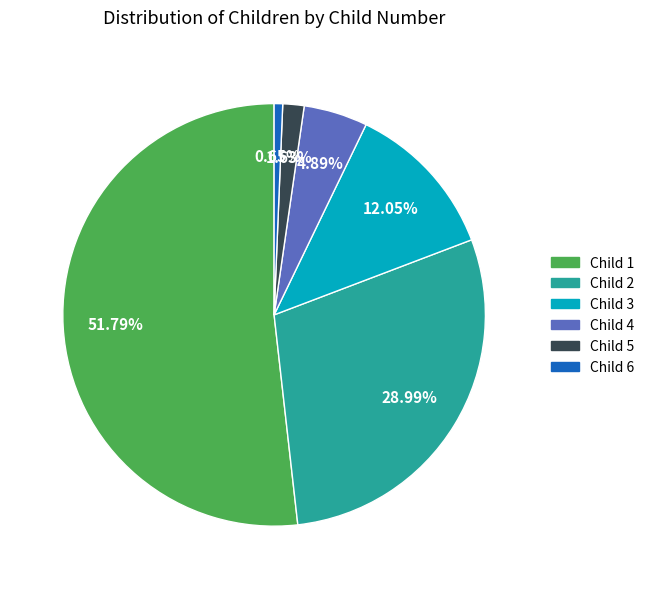

Which slice is the largest?

Child 1